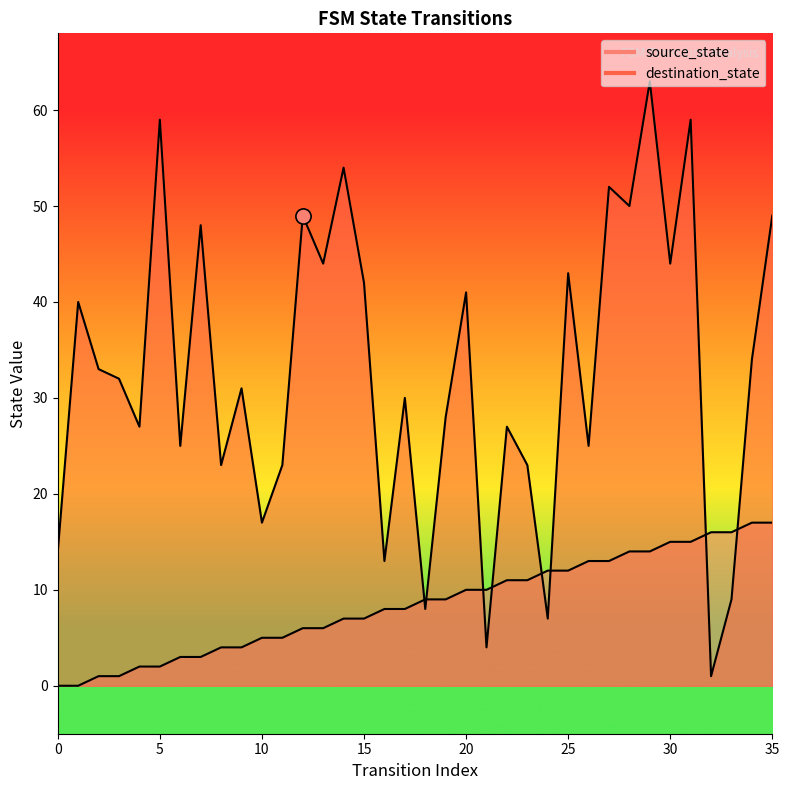

Which series has the widest spread of Y values?

destination_state line